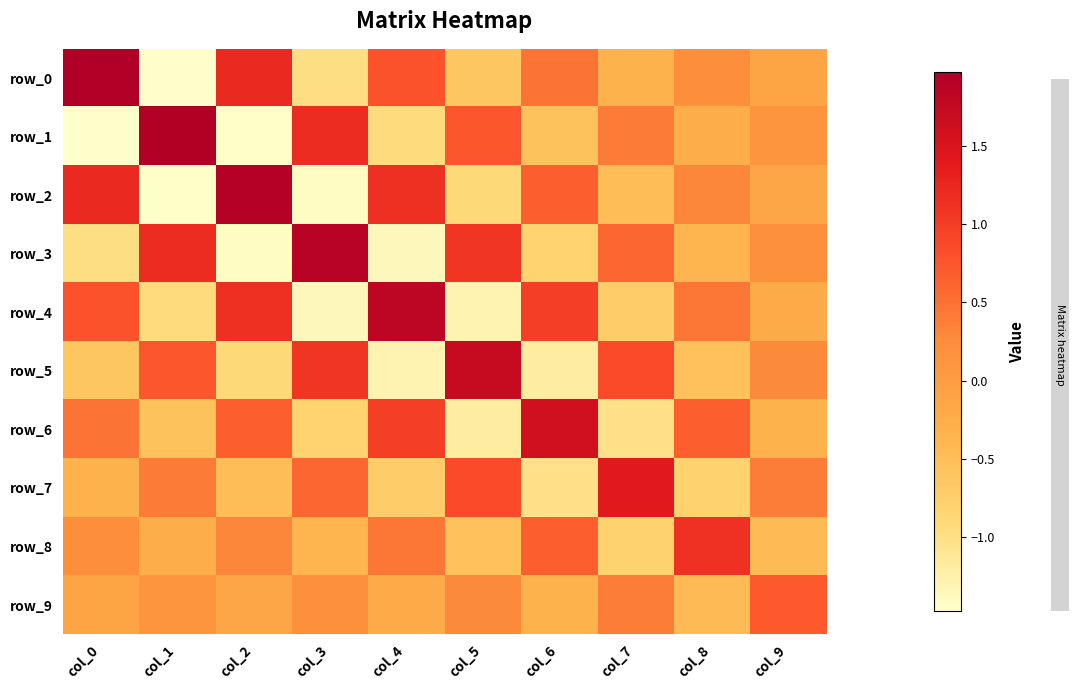

How many data points in row_2 are less than 0?

5